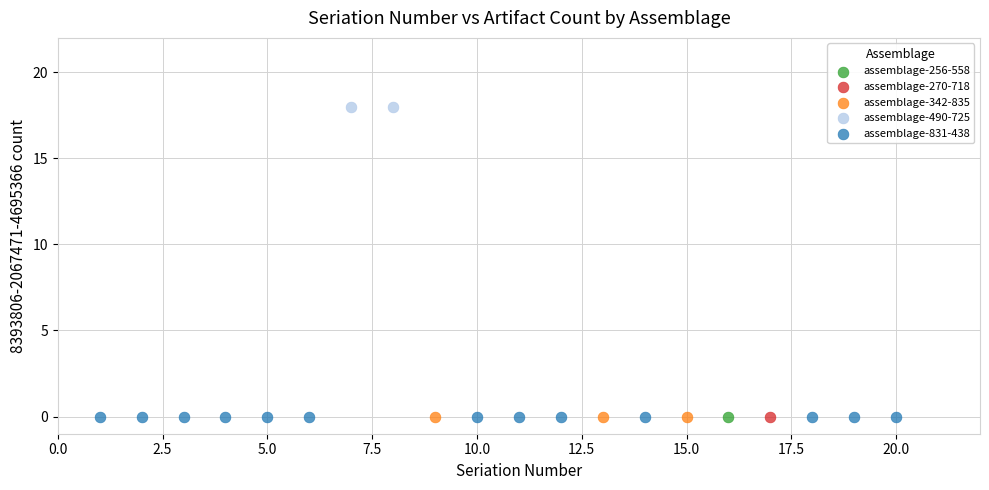

What are all the series names shown in the legend?

assemblage-256-558, assemblage-270-718, assemblage-342-835, assemblage-490-725, assemblage-831-438